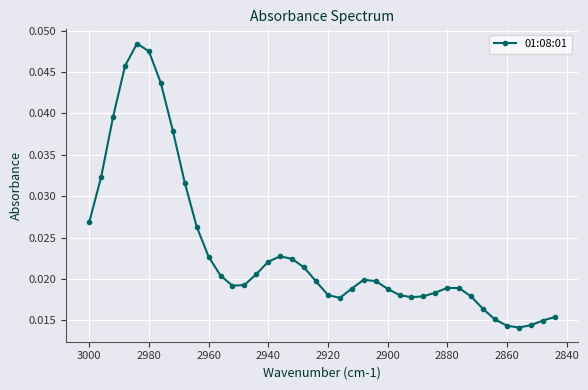

How many values are between 0 and 1?

40